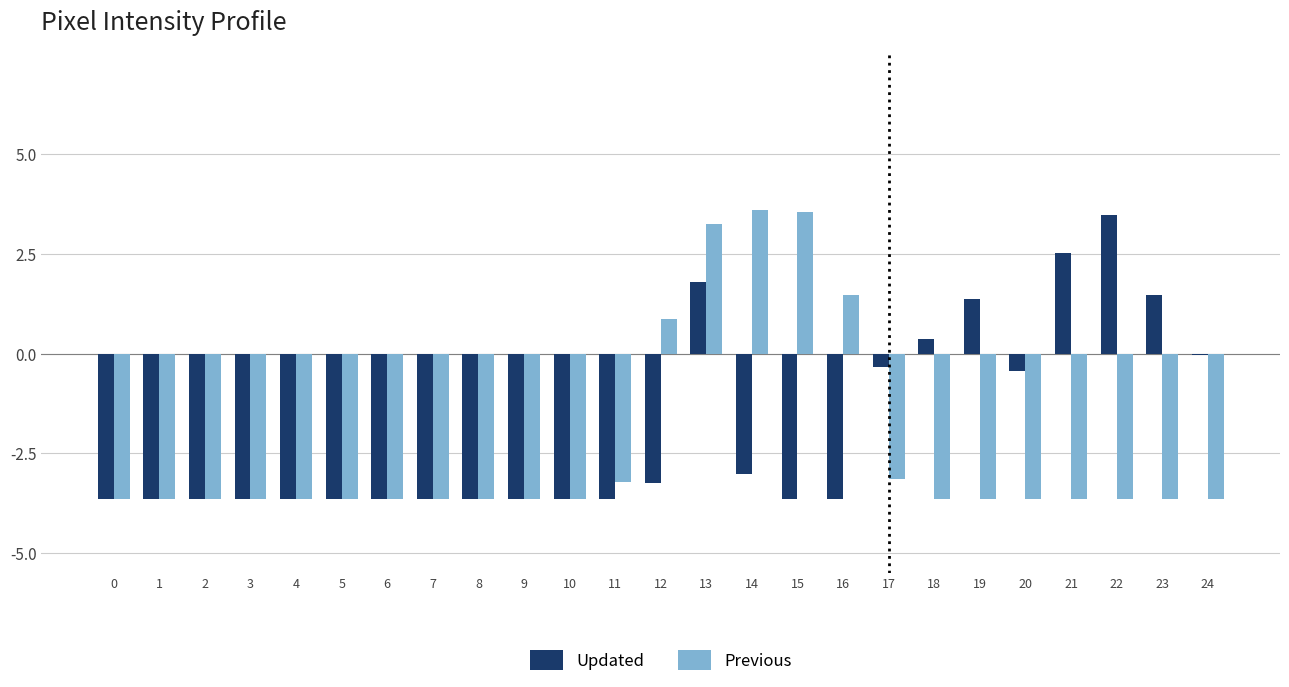

At which label is Updated closest to 0?

24